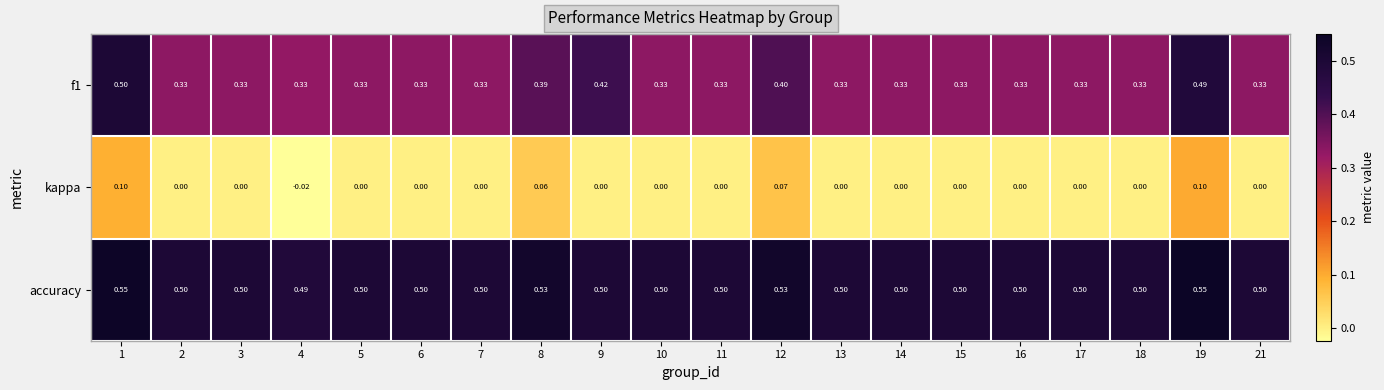

Reading left to right, extract all data points from this chart.

f1: 1=0.5	2=0.3	3=0.3	4=0.3	5=0.3	6=0.3	7=0.3	8=0.4	9=0.4	10=0.3	11=0.3	12=0.4	13=0.3	14=0.3	15=0.3	16=0.3	17=0.3	18=0.3	19=0.5	21=0.3
kappa: 1=0.1	2=0.0	3=0.0	4=-0.0	5=0.0	6=0.0	7=0.0	8=0.1	9=0.0	10=0.0	11=0.0	12=0.1	13=0.0	14=0.0	15=0.0	16=0.0	17=0.0	18=0.0	19=0.1	21=0.0
accuracy: 1=0.6	2=0.5	3=0.5	4=0.5	5=0.5	6=0.5	7=0.5	8=0.5	9=0.5	10=0.5	11=0.5	12=0.5	13=0.5	14=0.5	15=0.5	16=0.5	17=0.5	18=0.5	19=0.6	21=0.5